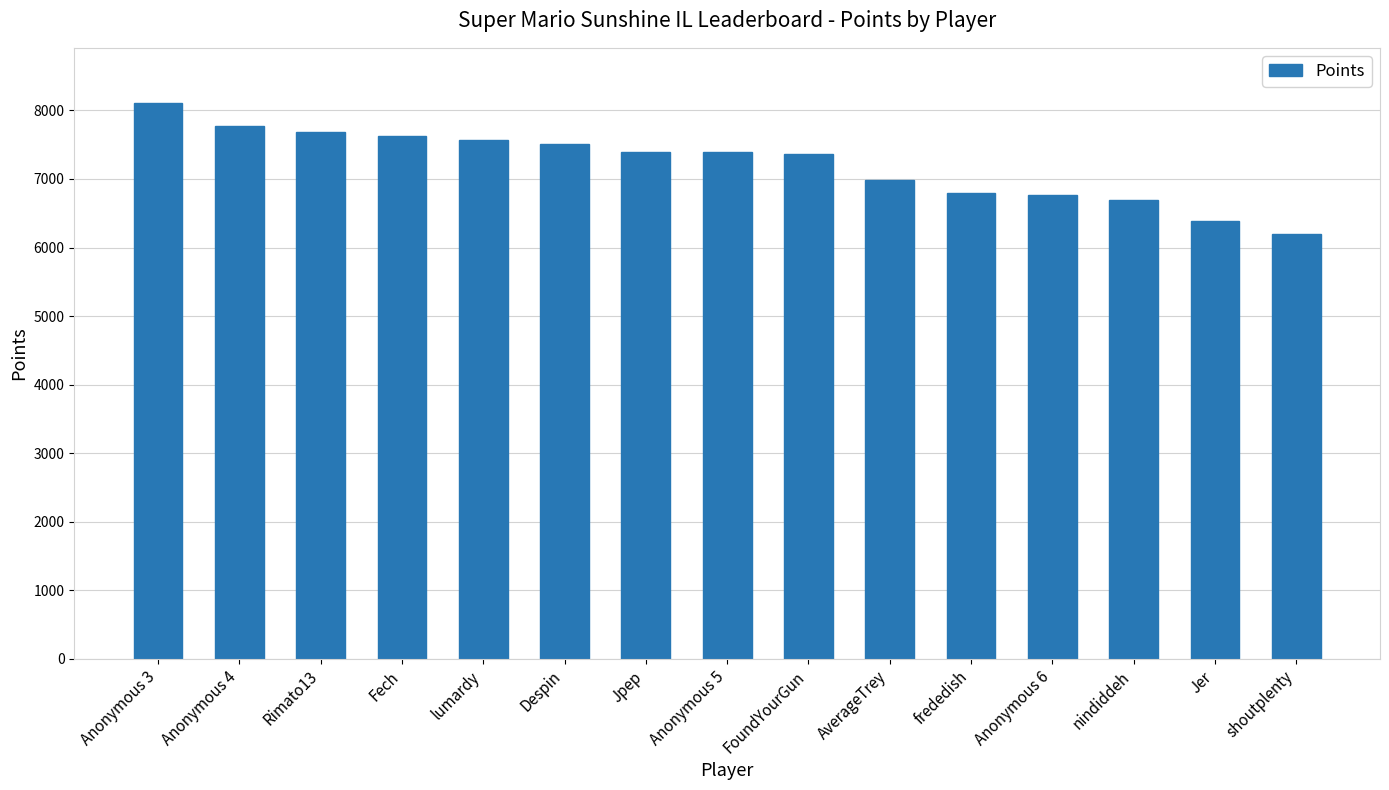

What is the change in value from AverageTrey to Jer?

-603